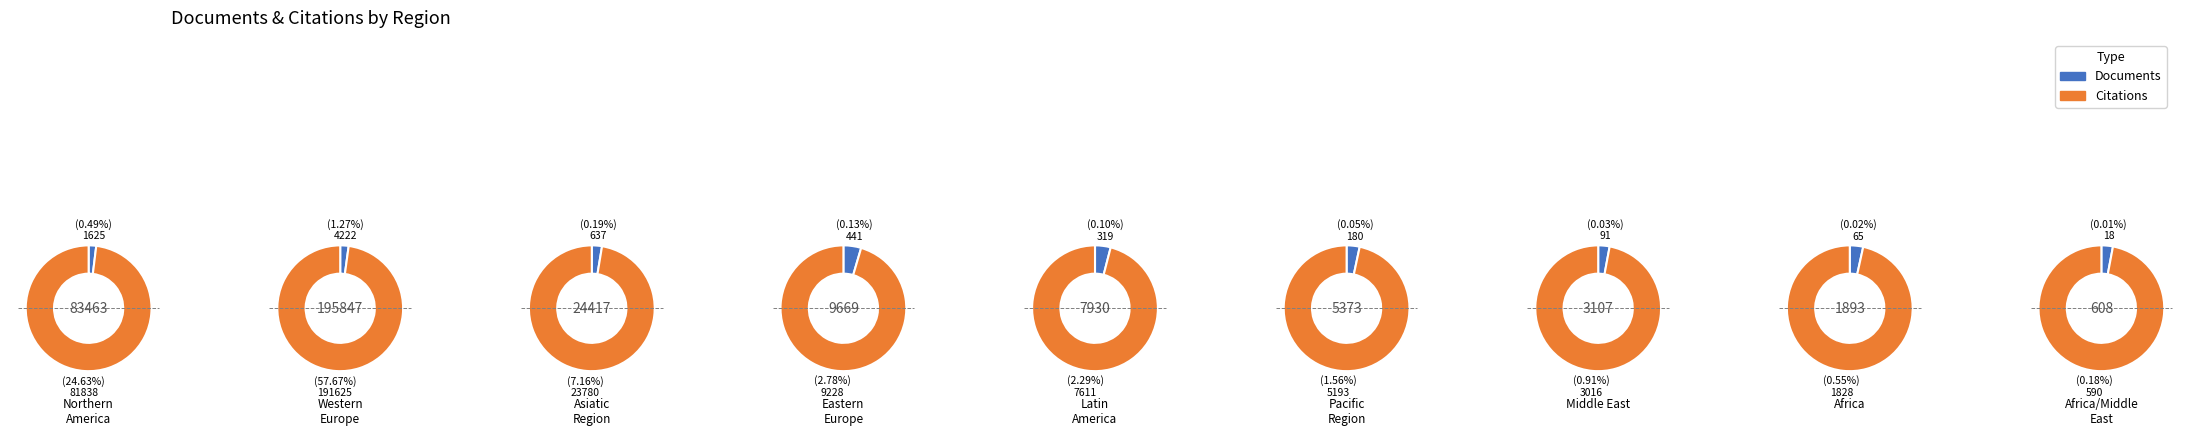

Is it true that Middle East is 16% of the pie?

False